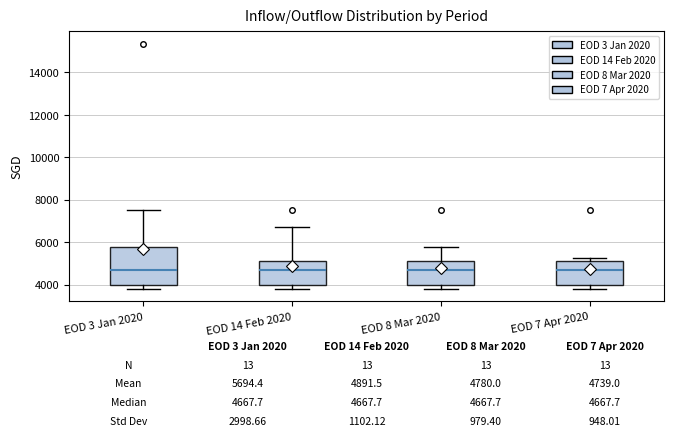

Comparing the boxes themselves (not the whiskers), which one is the tallest?

EOD 3 Jan 2020